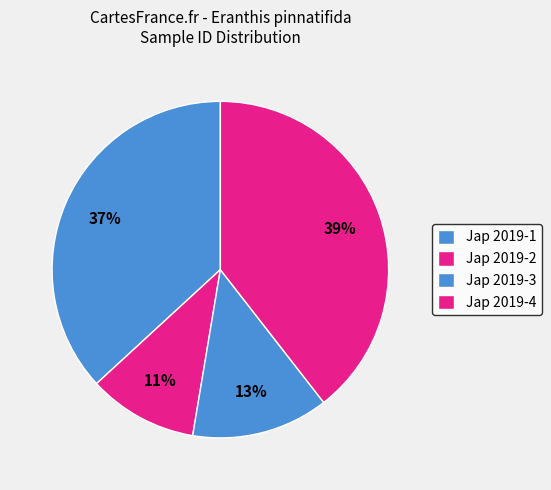

How many slices are in this pie chart?

4